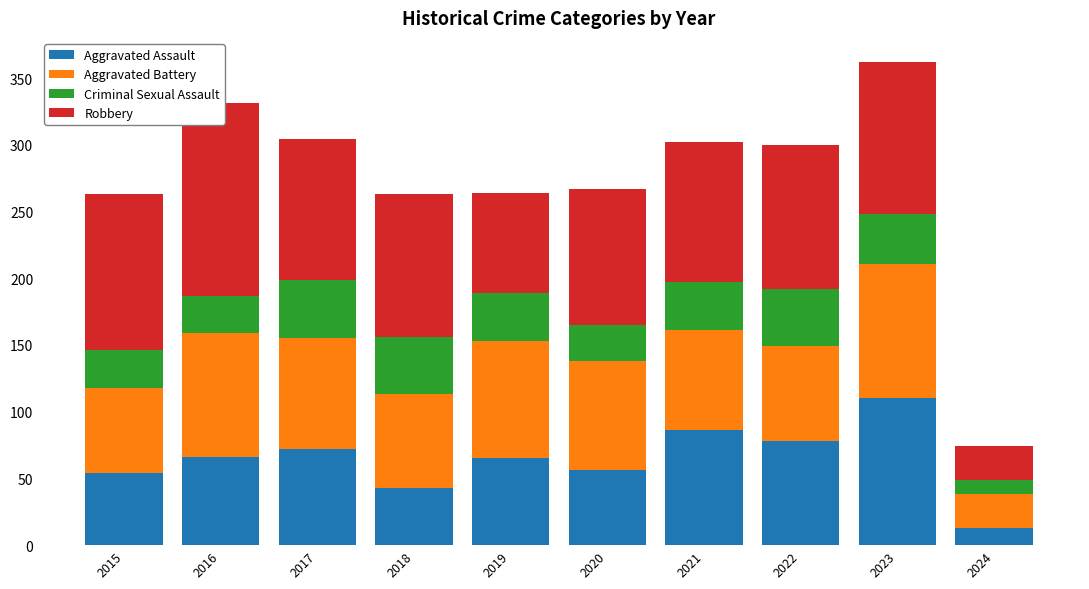

True or false: Aggravated Assault has a value of 138 at 2021.

False